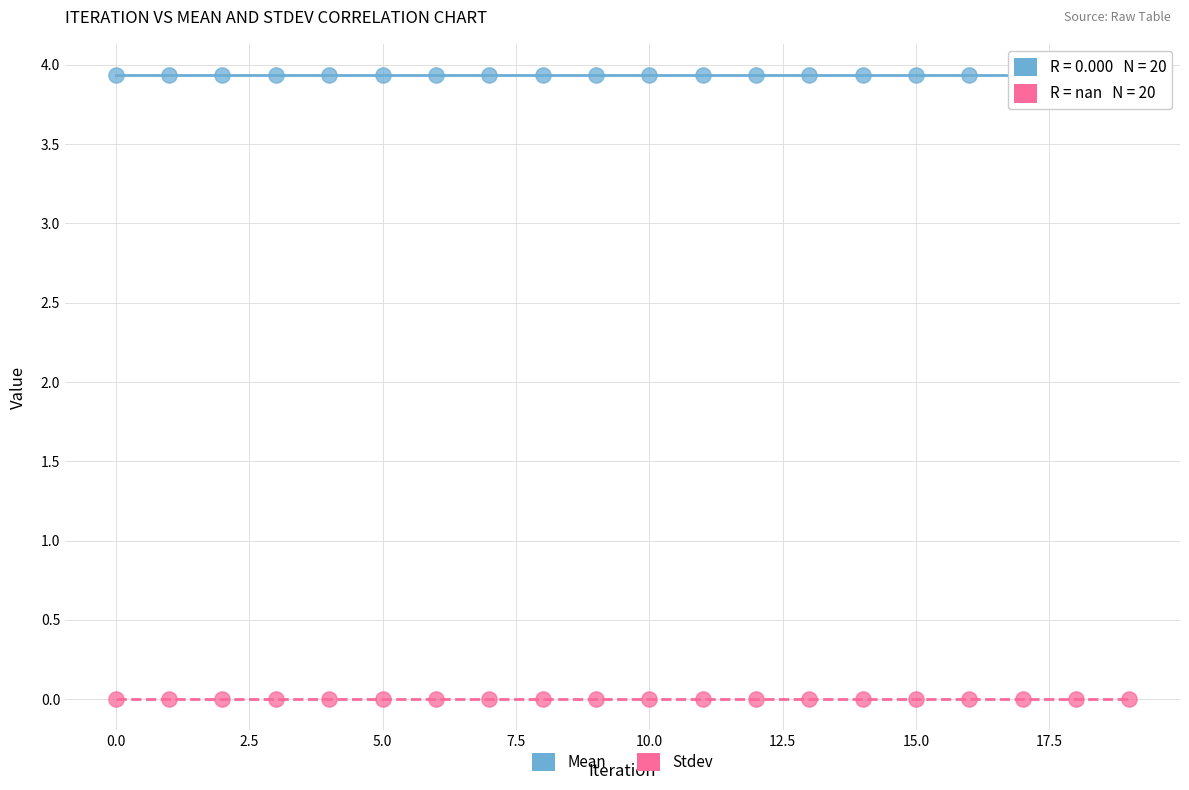

Which series contains the highest Y value?

Mean